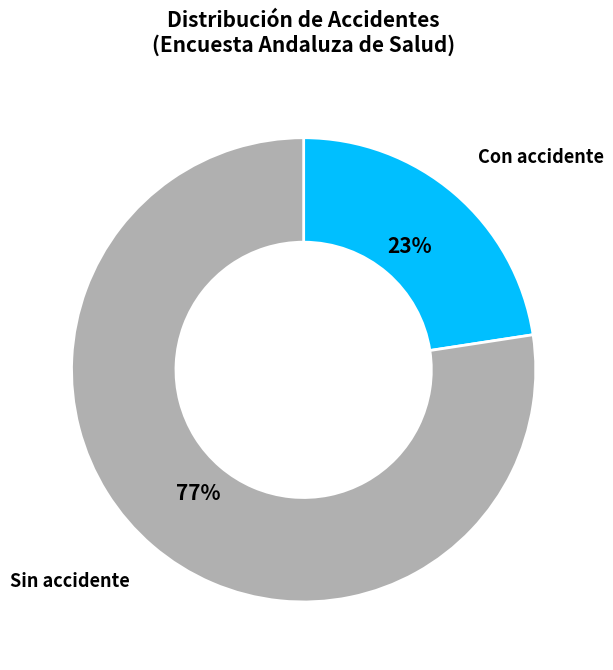

Is there any slice that represents more than half of the pie?

Yes